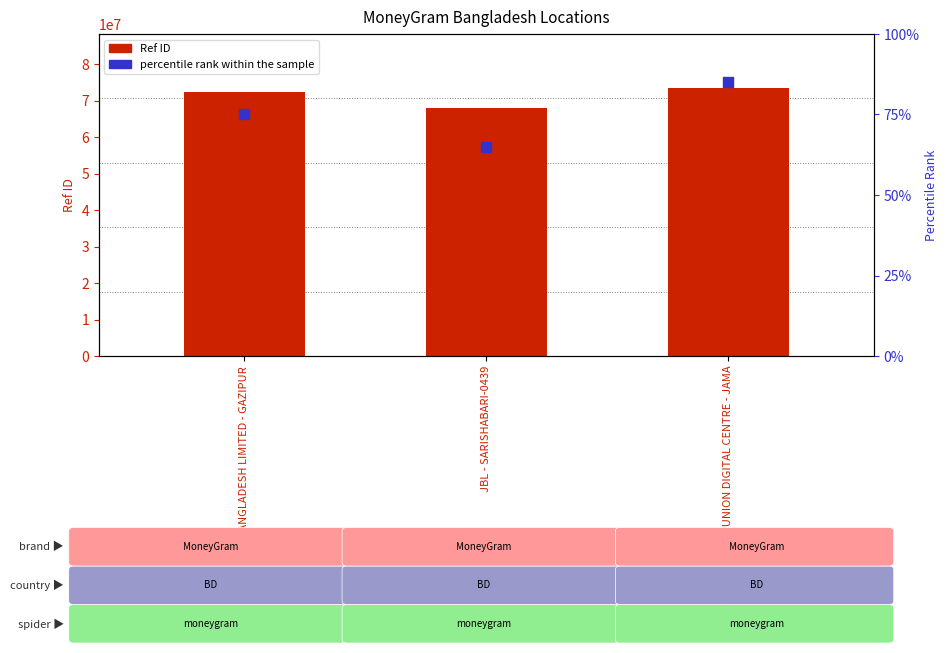

Which series contains the lowest Y value?

percentile rank within the sample